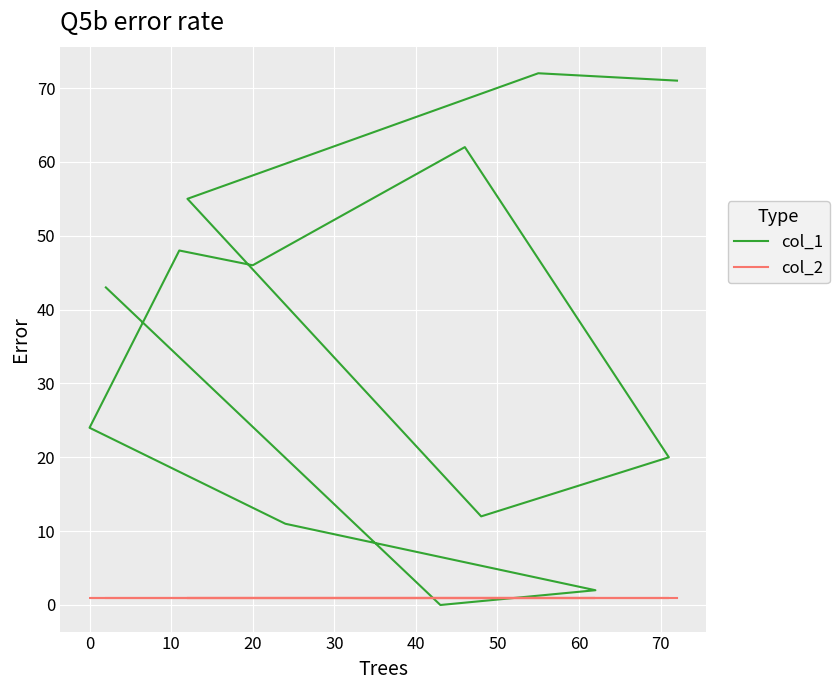

At how many categories does at least one series exceed 6?

11